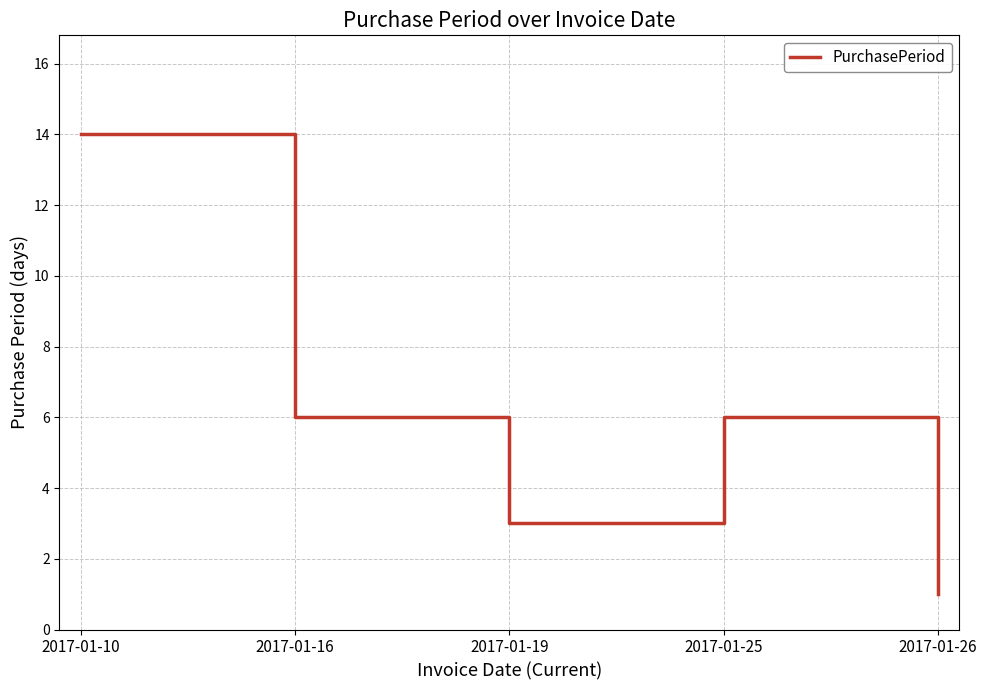

The chart shows a value of 5 at 2017-01-19. True or false?

False